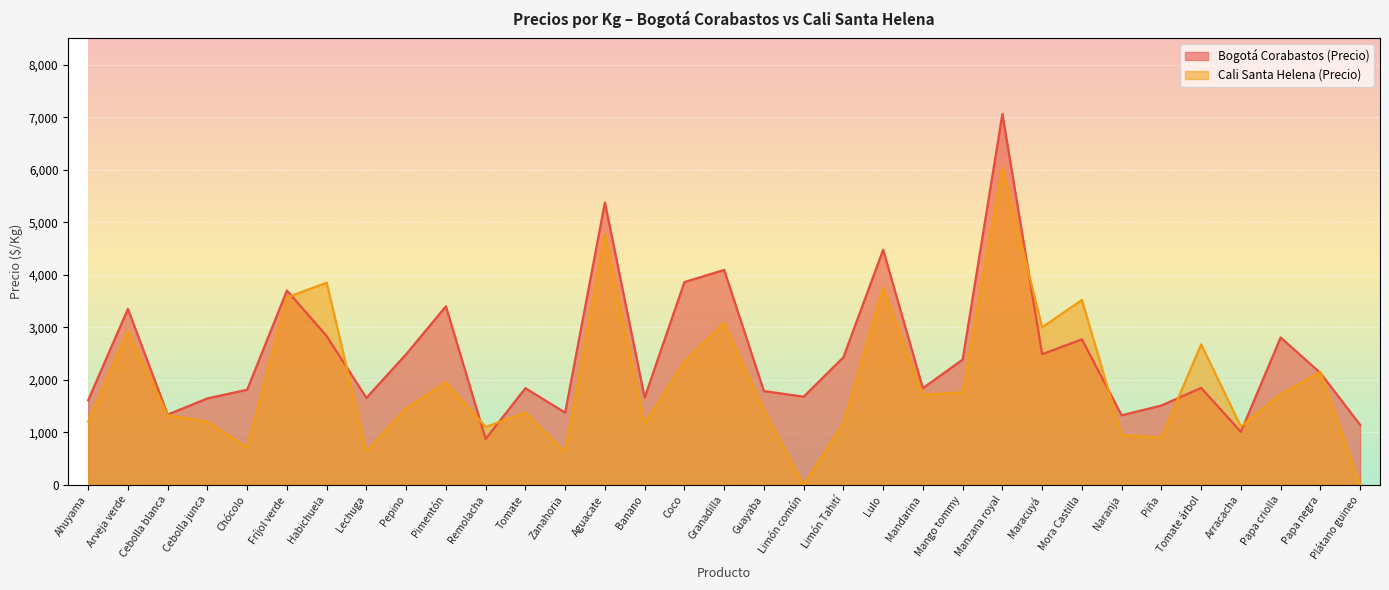

Which series has the largest total across all categories?

Bogotá Corabastos (Precio)